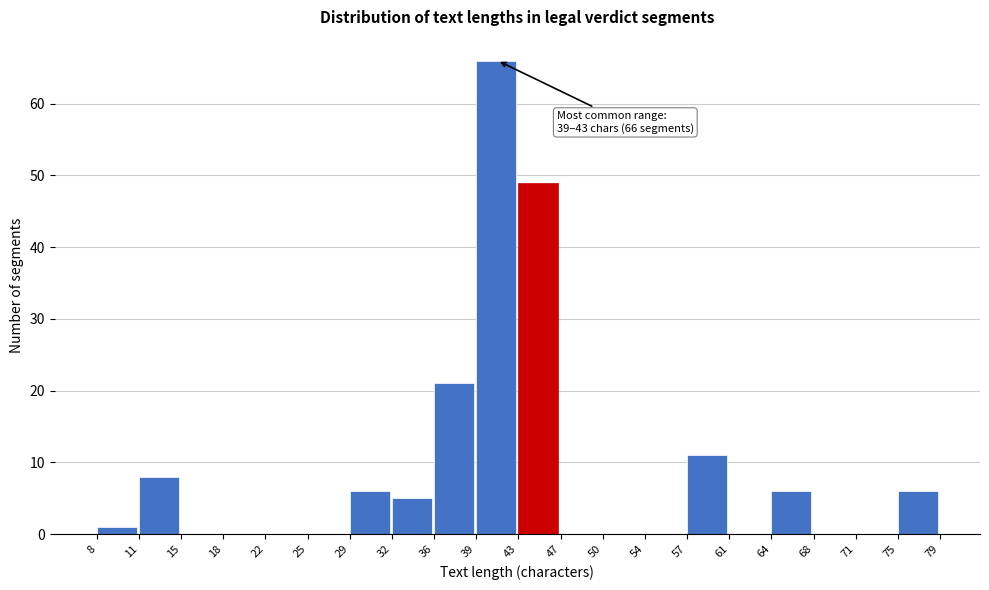

Reading left to right, extract all data points from this chart.

8=1	11=8	15=0	18=0	22=0	25=0	29=6	32=5	36=21	39=66	43=49	47=0	50=0	54=0	57=11	61=0	64=6	68=0	71=0	75=6